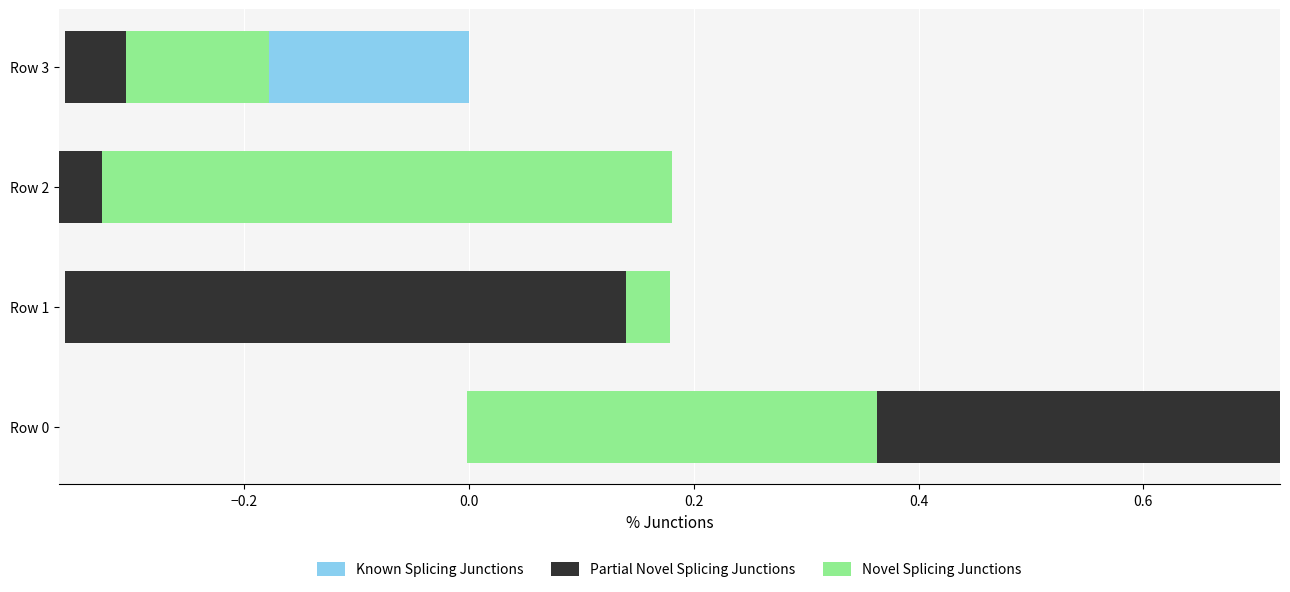

Rank the series at Row 0 from highest to lowest value.

Known Splicing Junctions, Partial Novel Splicing Junctions, Novel Splicing Junctions